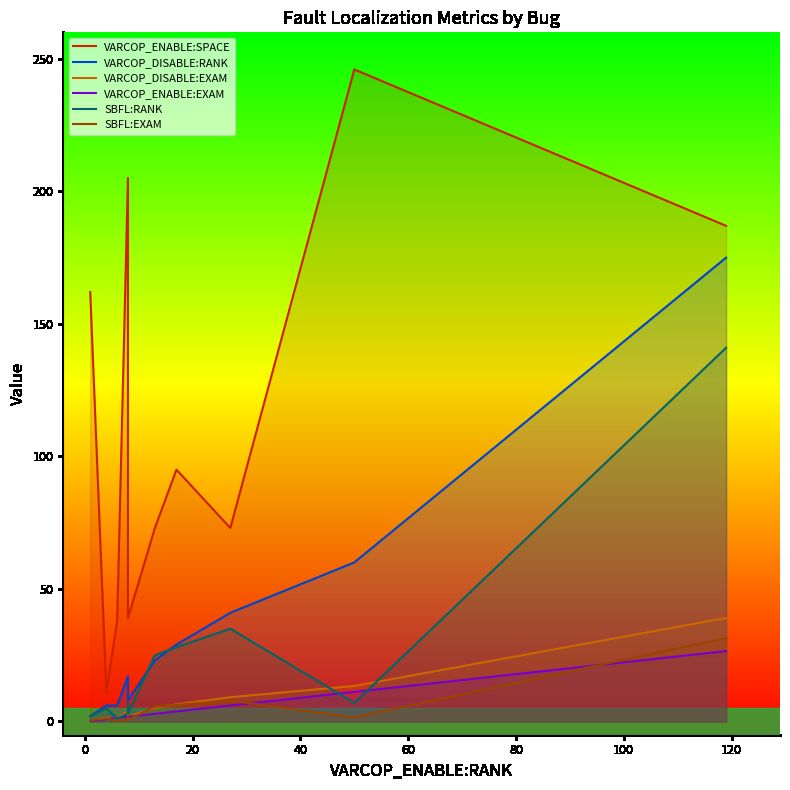

True or false: SBFL:RANK has more than 0 points higher than both neighbors.

True